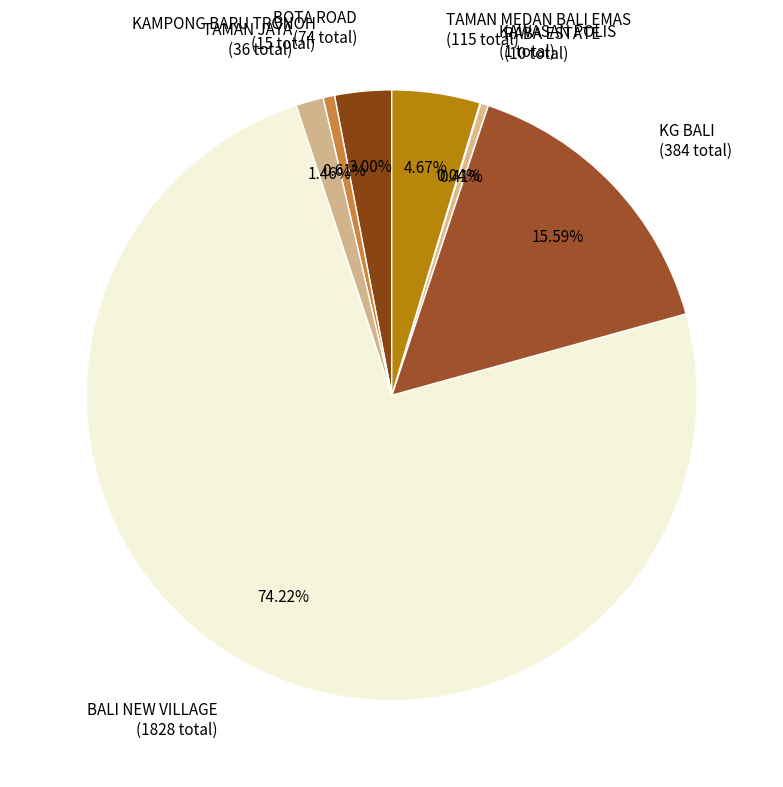

Which slice is the smallest?

KAWASAN POLIS